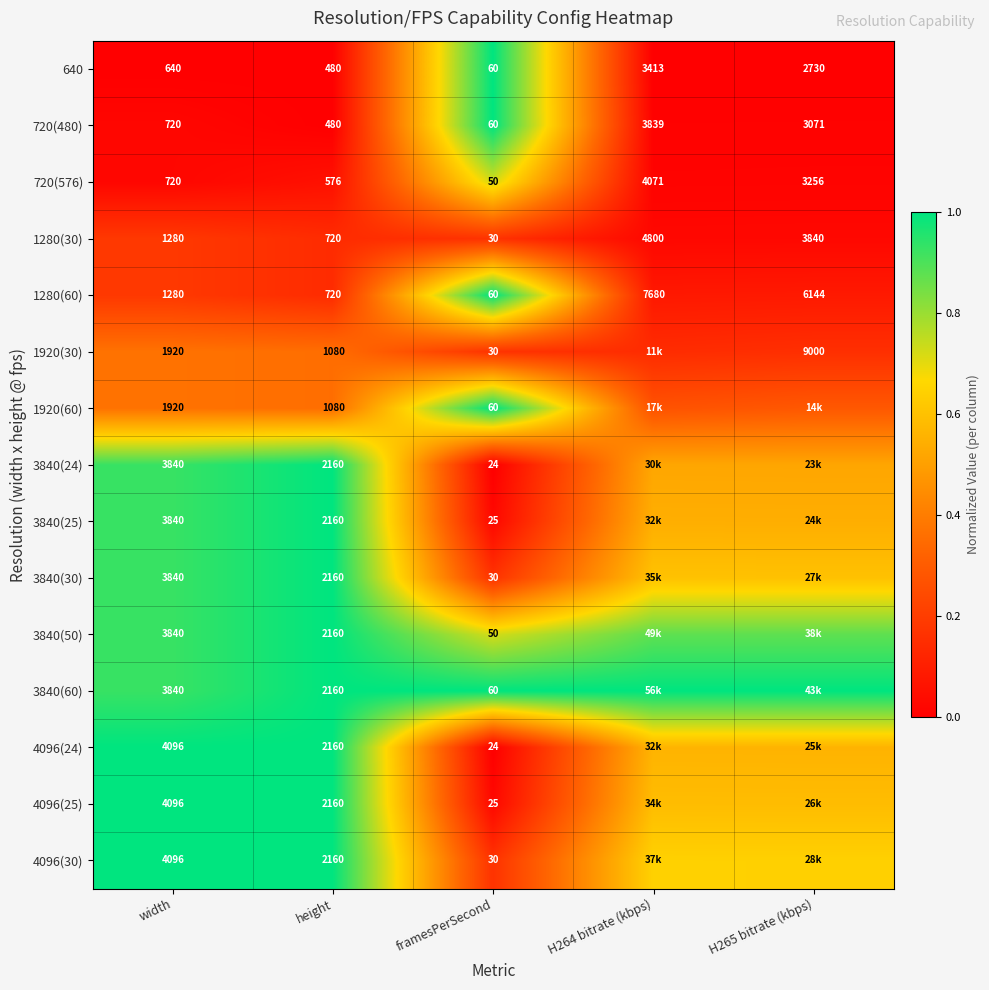

Is the value of 1280(60) at H264 bitrate (kbps) greater than the value of 640 at width?

Yes